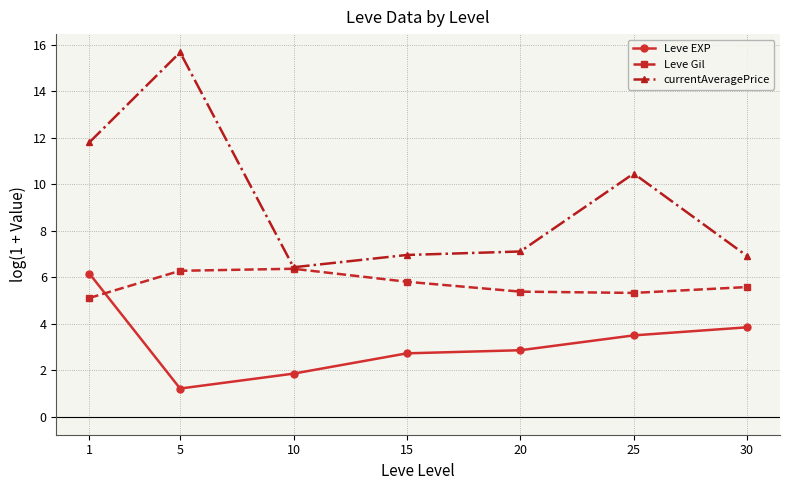

What is the approximate value of Leve Gil at 15?

5.8